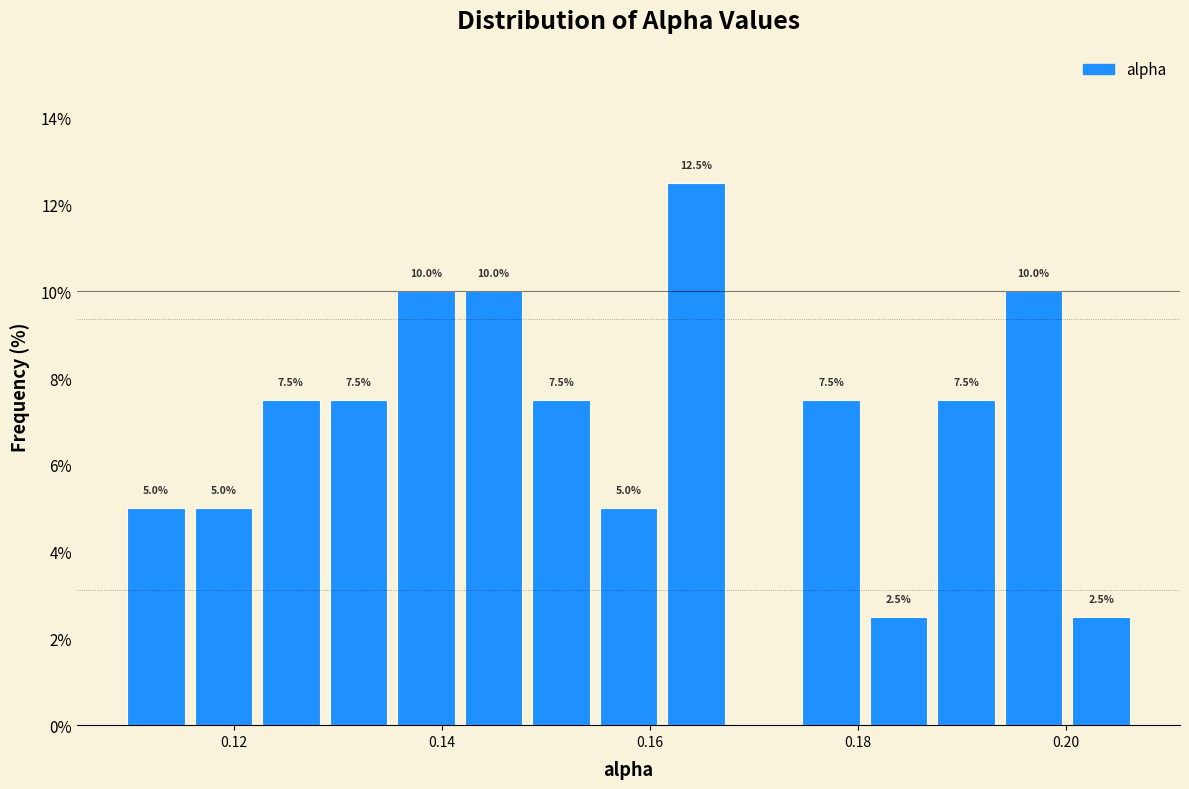

Read against the x-axis, roughly where is the centre of the tallest bar?

0.164